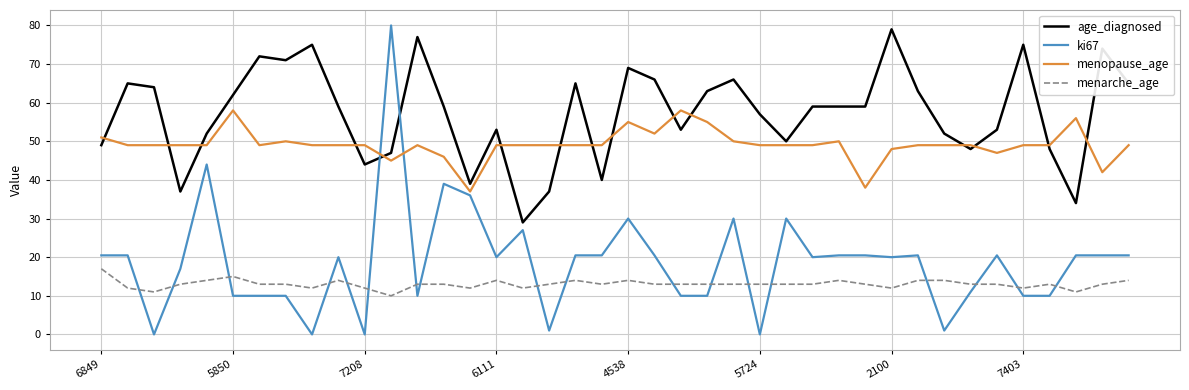

Does the chart display data point markers on the line(s)?

No